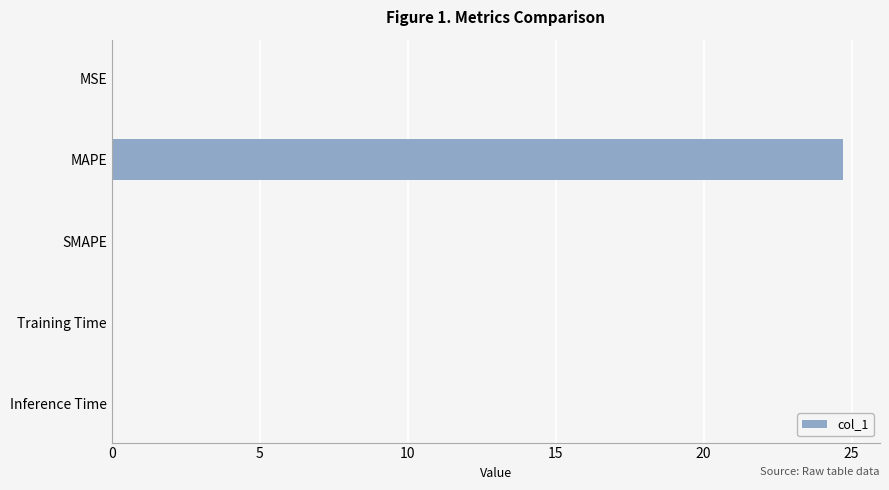

True or false: the data shows -13.5 at SMAPE.

False